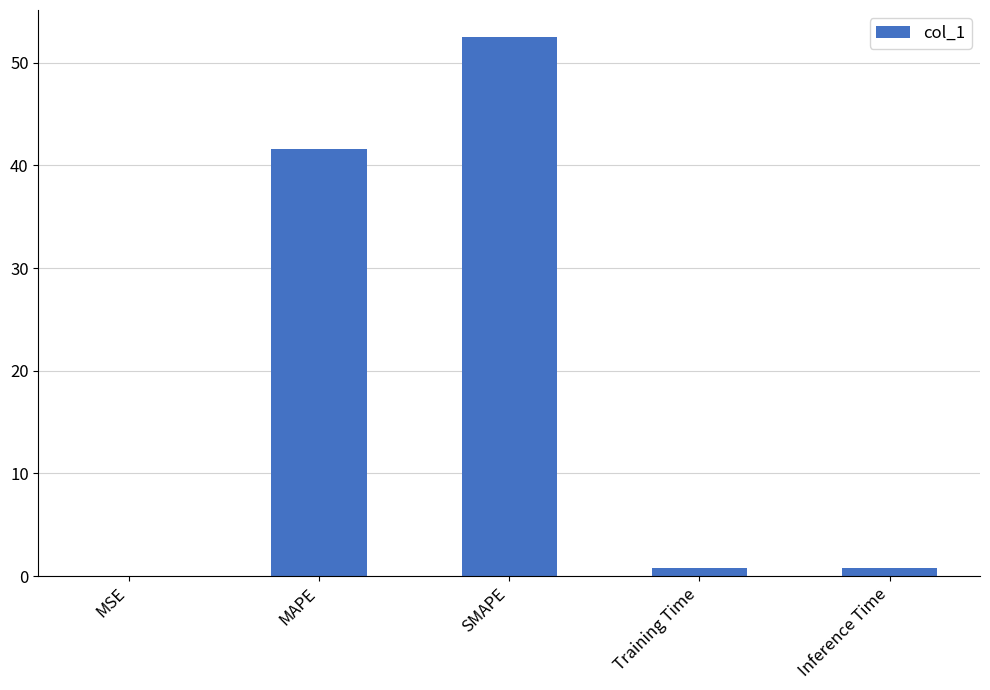

How many series are shown in this chart?

1